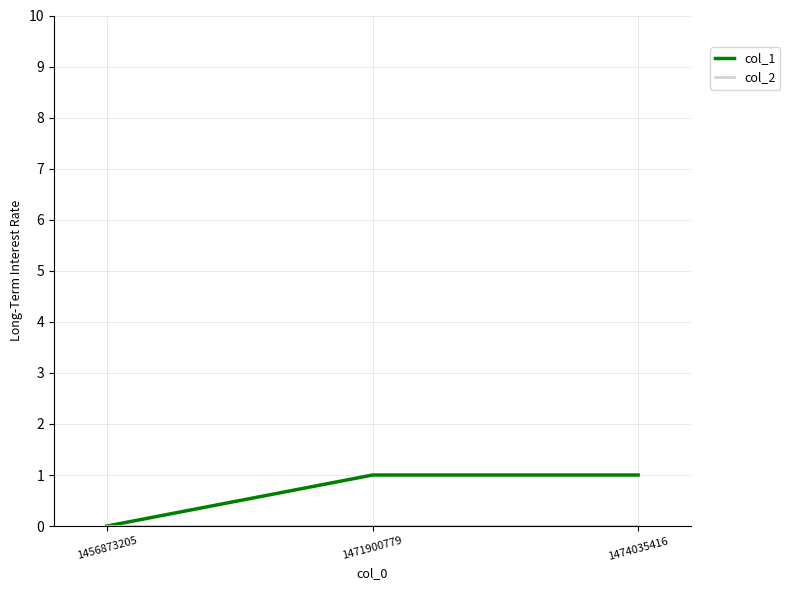

Is it true that col_1 equals 0 at 1456873205?

True